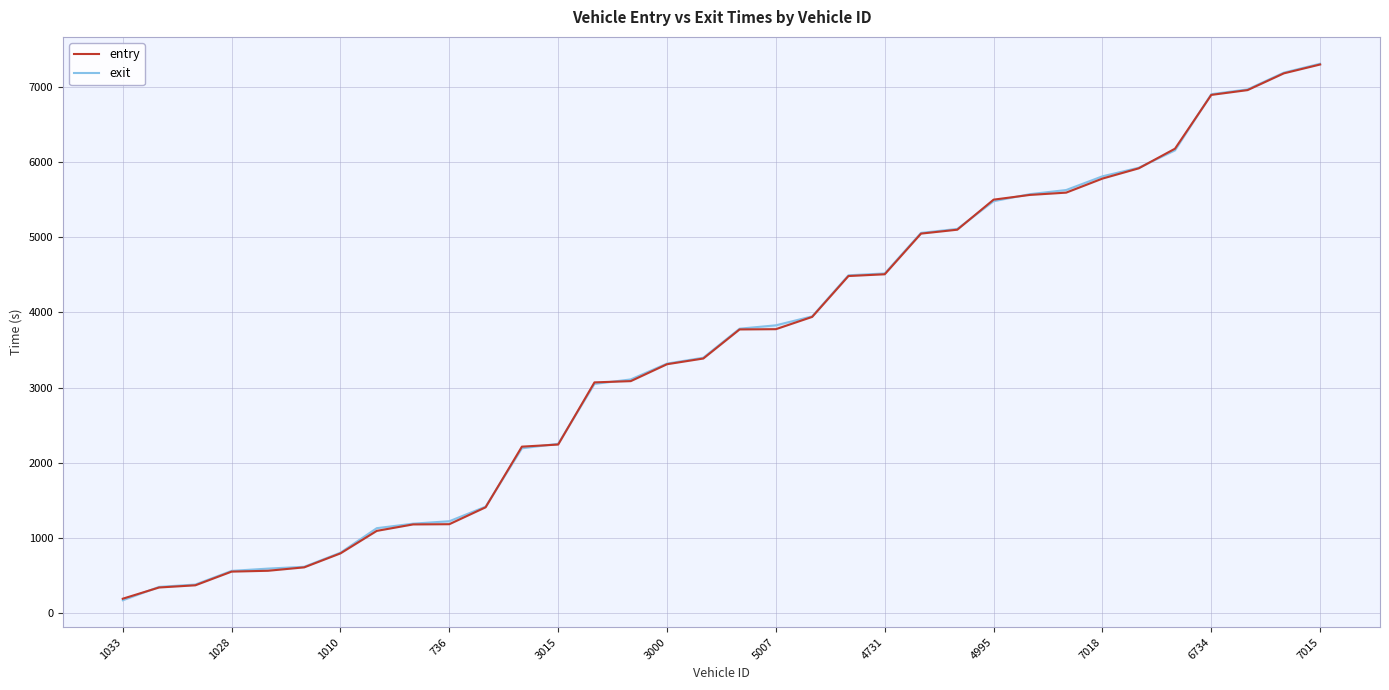

At how many categories does at least one series exceed 2046?

23